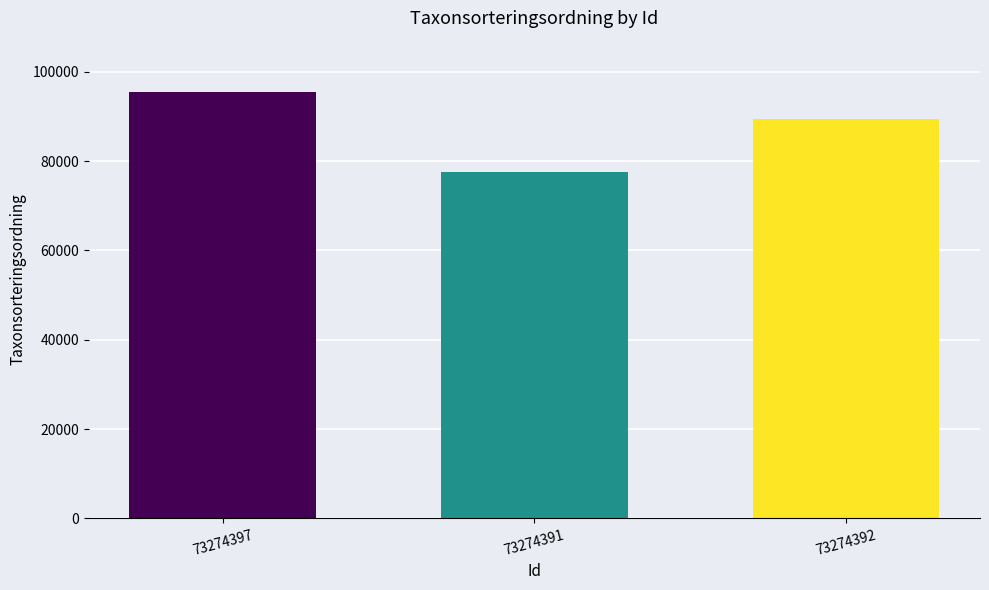

Rank the categories by value from highest to lowest.

73274397, 73274392, 73274391